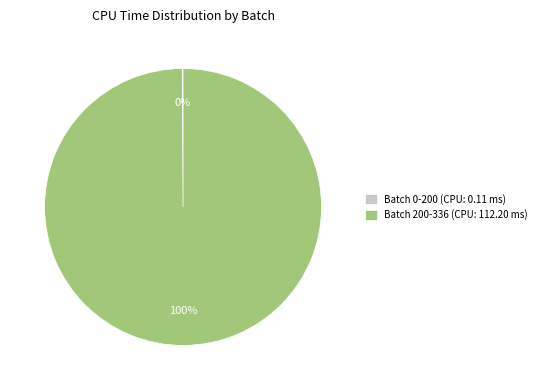

Does any single category account for the majority?

Yes